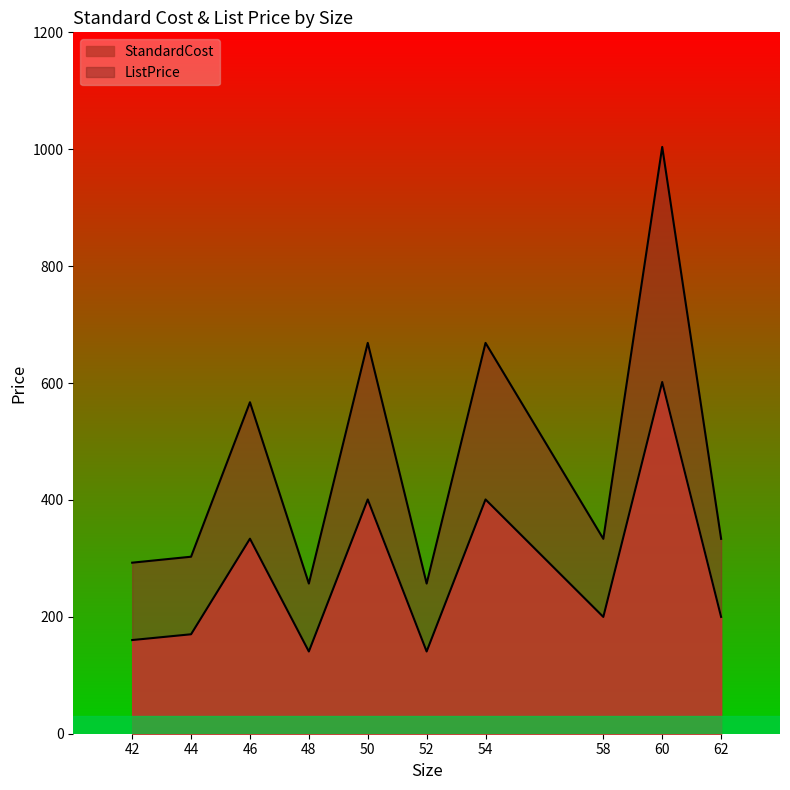

Does the chart have visible grid lines?

No